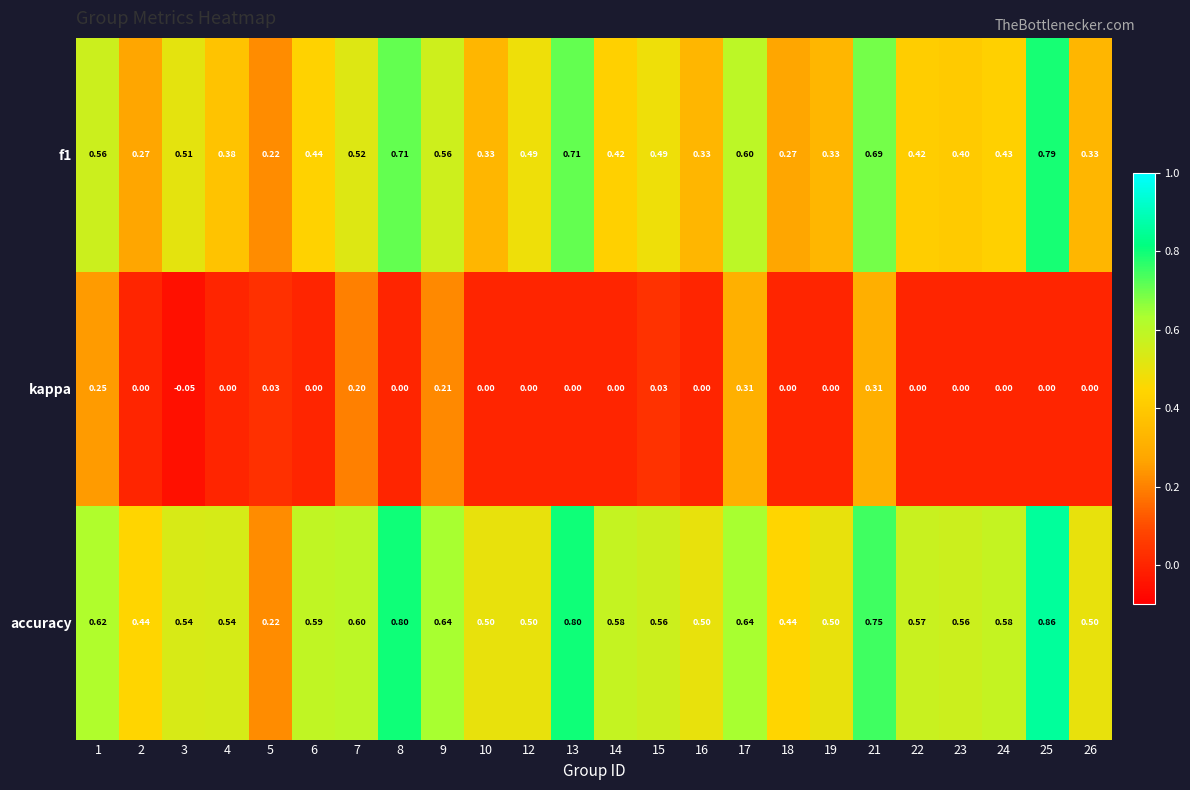

Which series changed the most between 13 and 21?

kappa